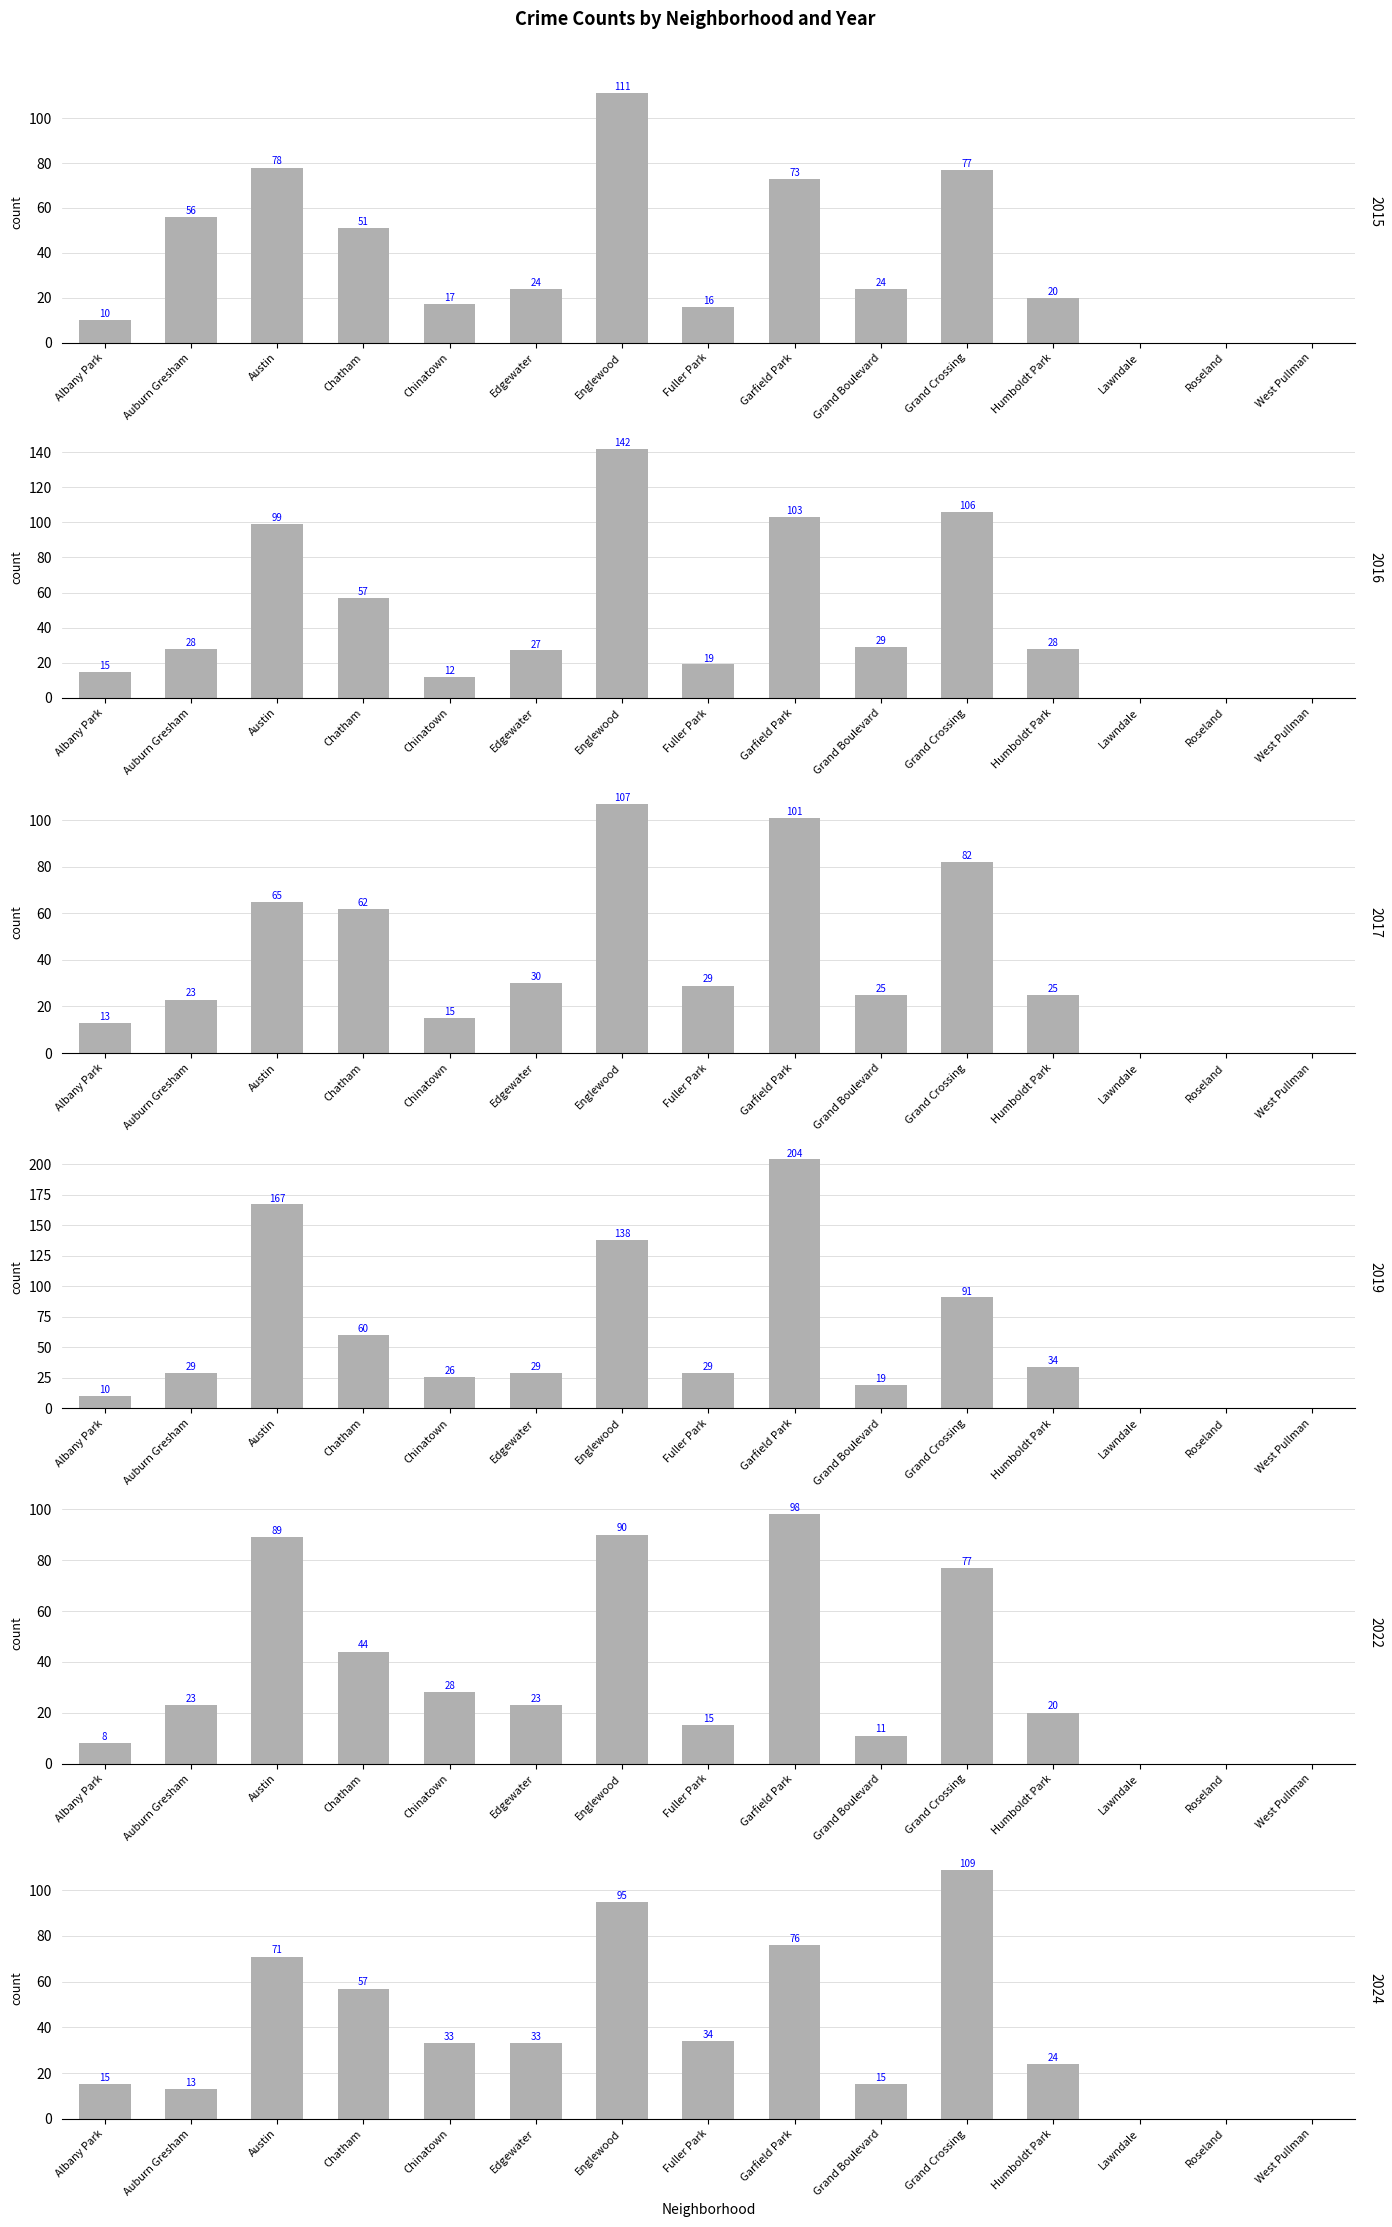

How many values in the 2022 series exceed 23?

6